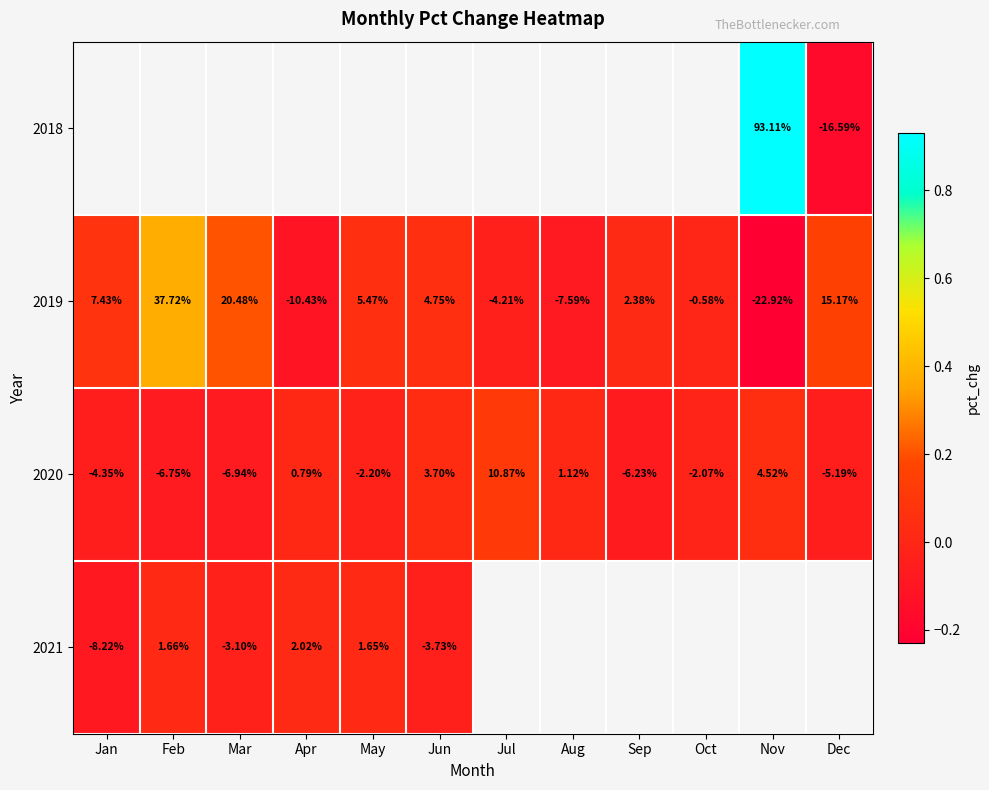

Where is 2020 nearest to the value 1?

Aug